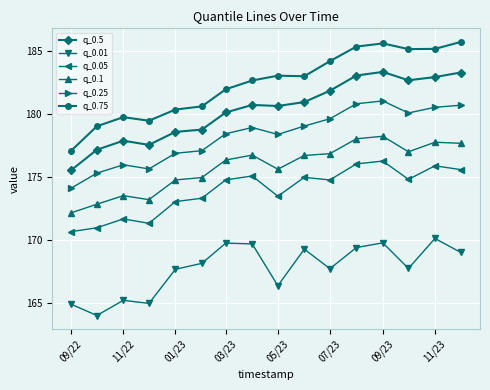

What is the greatest value displayed?

185.7